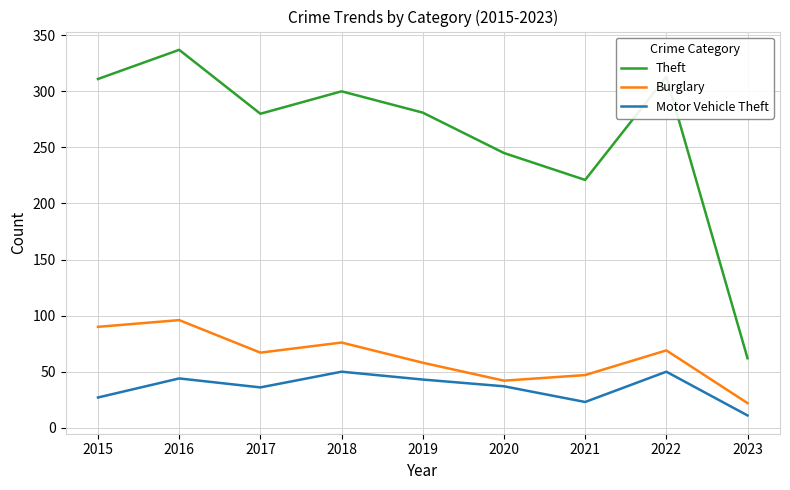

True or false: Theft and Motor Vehicle Theft intersect in this chart.

False